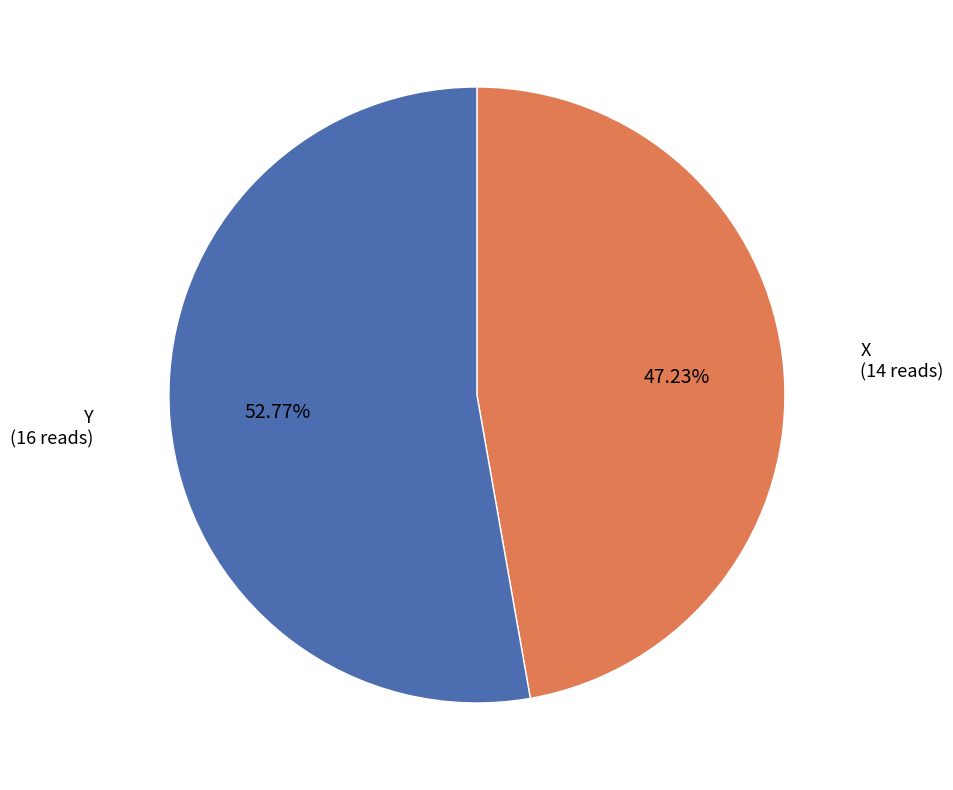

Is there a majority slice in this chart?

Yes